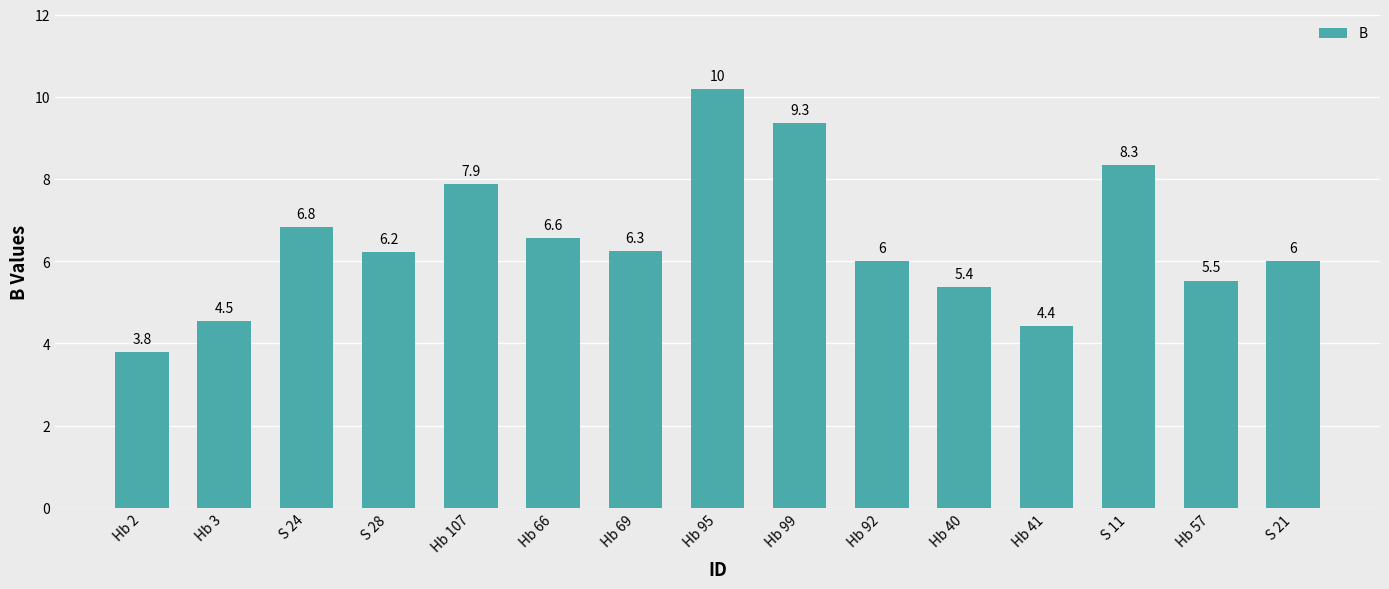

What is the label of the 9th bar from the left?

Hb 99